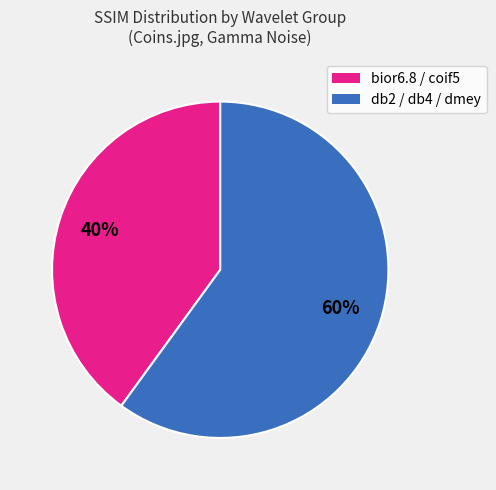

To the nearest percent, what is the difference between the largest and smallest slice percentages?

20%